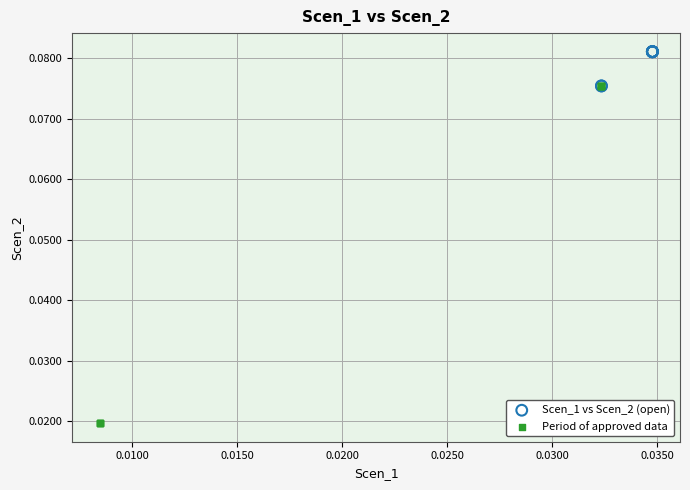

What are all the series names shown in the legend?

Scen_1 vs Scen_2 (open), Period of approved data